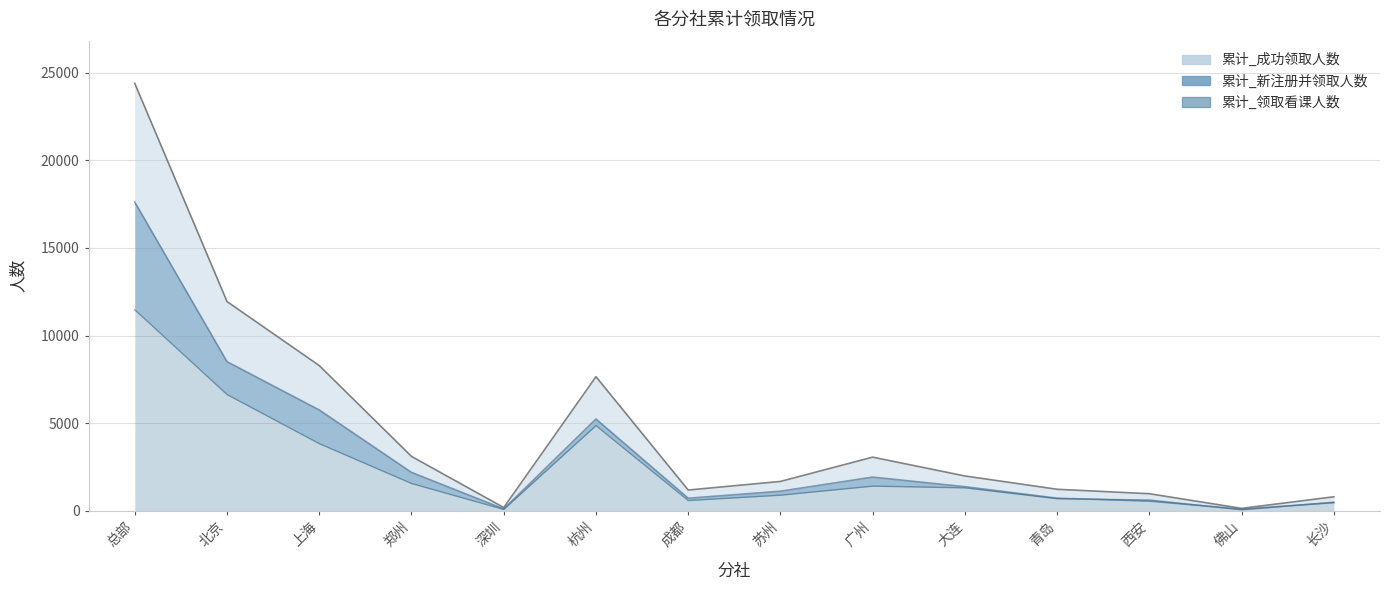

Which series has the largest range (max minus min)?

累计_成功领取人数